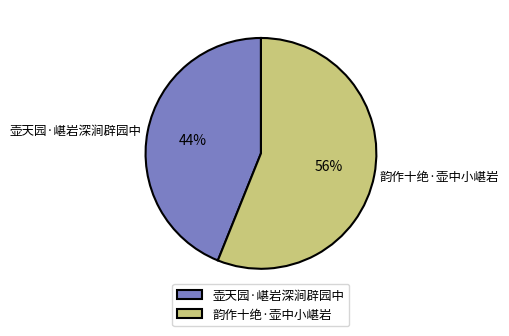

How many slices are in this pie chart?

2